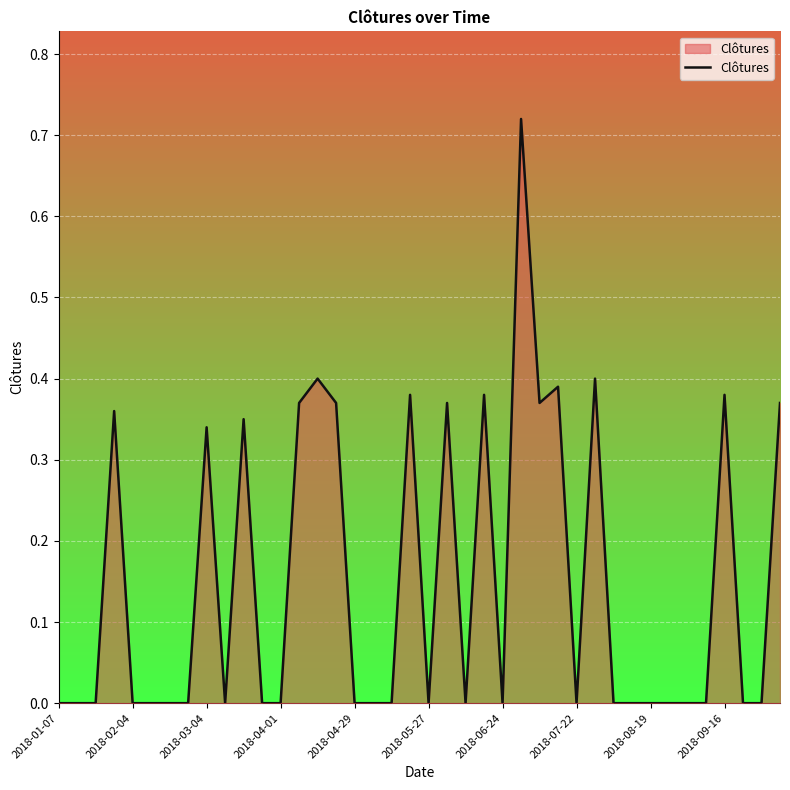

The chart shows a value of -0.3 at 2018-04-29. True or false?

False